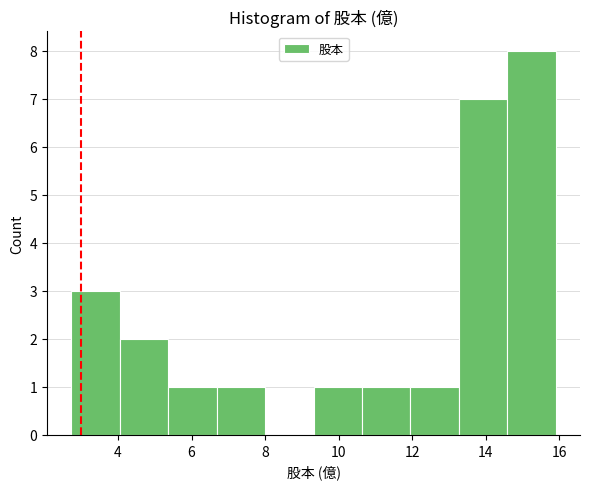

Reading left to right, list every bar in this chart as the range it spans on the x-axis followed by its height. Neither the bar edges nor the heights are printed on the chart, so give them approximately, as read against the axes.

2.8 to 4.0: 3
4.0 to 5.4: 2
5.4 to 6.6: 1
6.6 to 8.0: 1
8.0 to 9.4: 0
9.4 to 10.6: 1
10.6 to 12.0: 1
12.0 to 13.2: 1
13.2 to 14.6: 7
14.6 to 16.0: 8